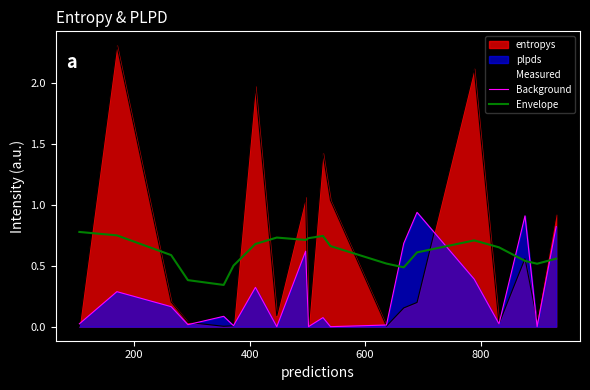

What is the difference between the second highest and second lowest values in the Measured series?

2.1